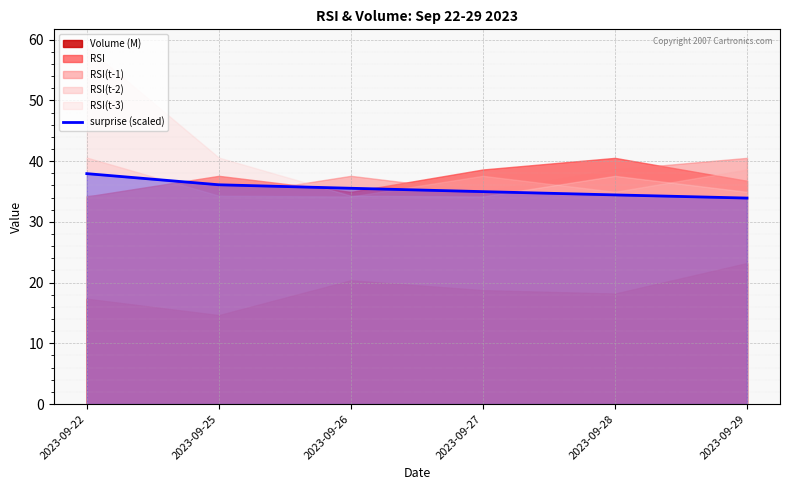

What is the value of the 4th point from the left?

35.0